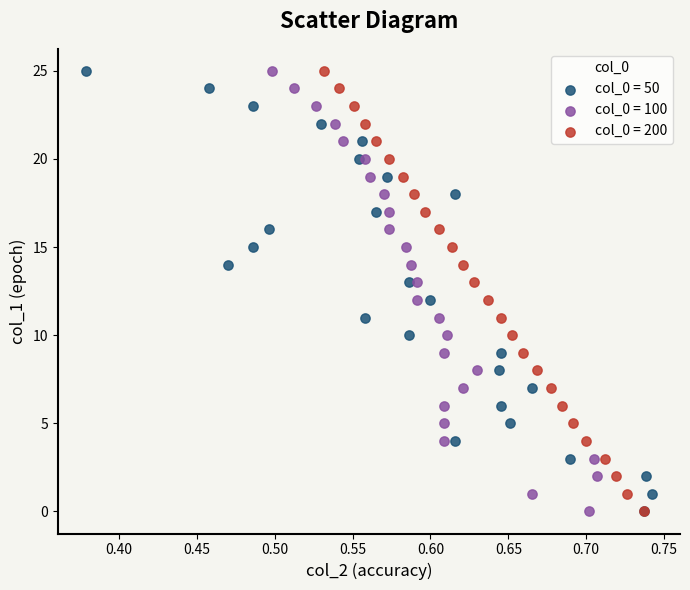

What are all the series names shown in the legend?

col_0 = 50, col_0 = 100, col_0 = 200